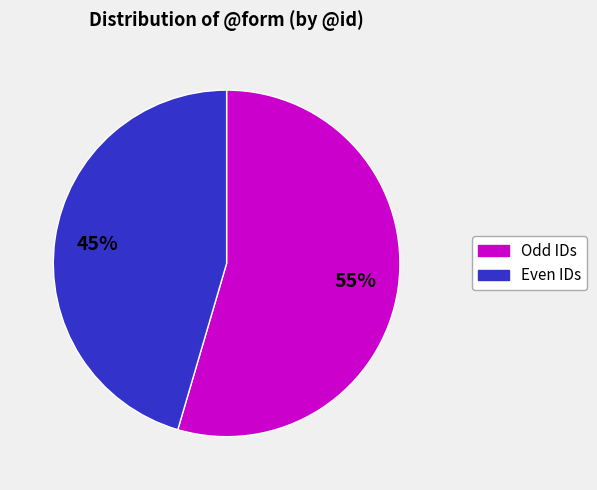

Is there a majority slice in this chart?

Yes